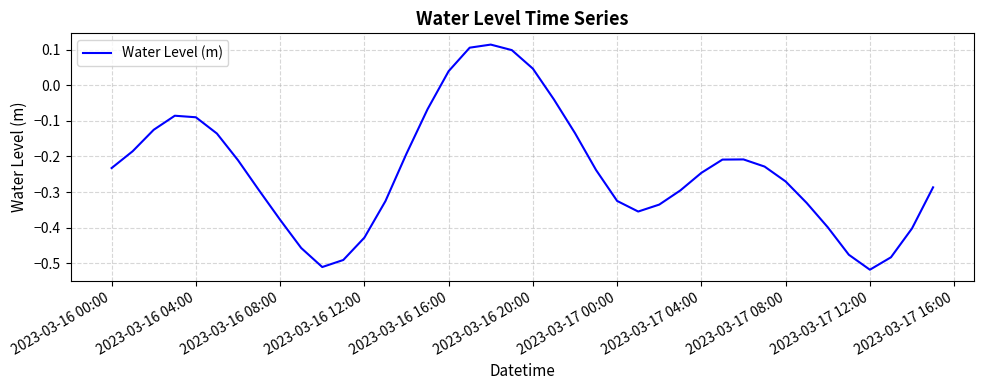

How many values are below 0?

35